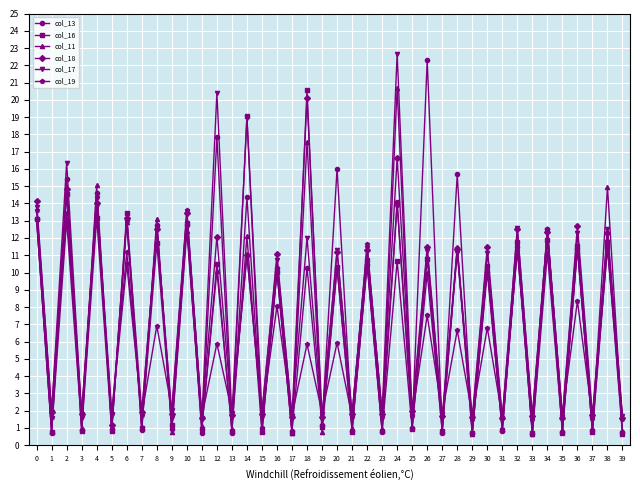

What is the difference between the highest and lowest values at 33?

1.1